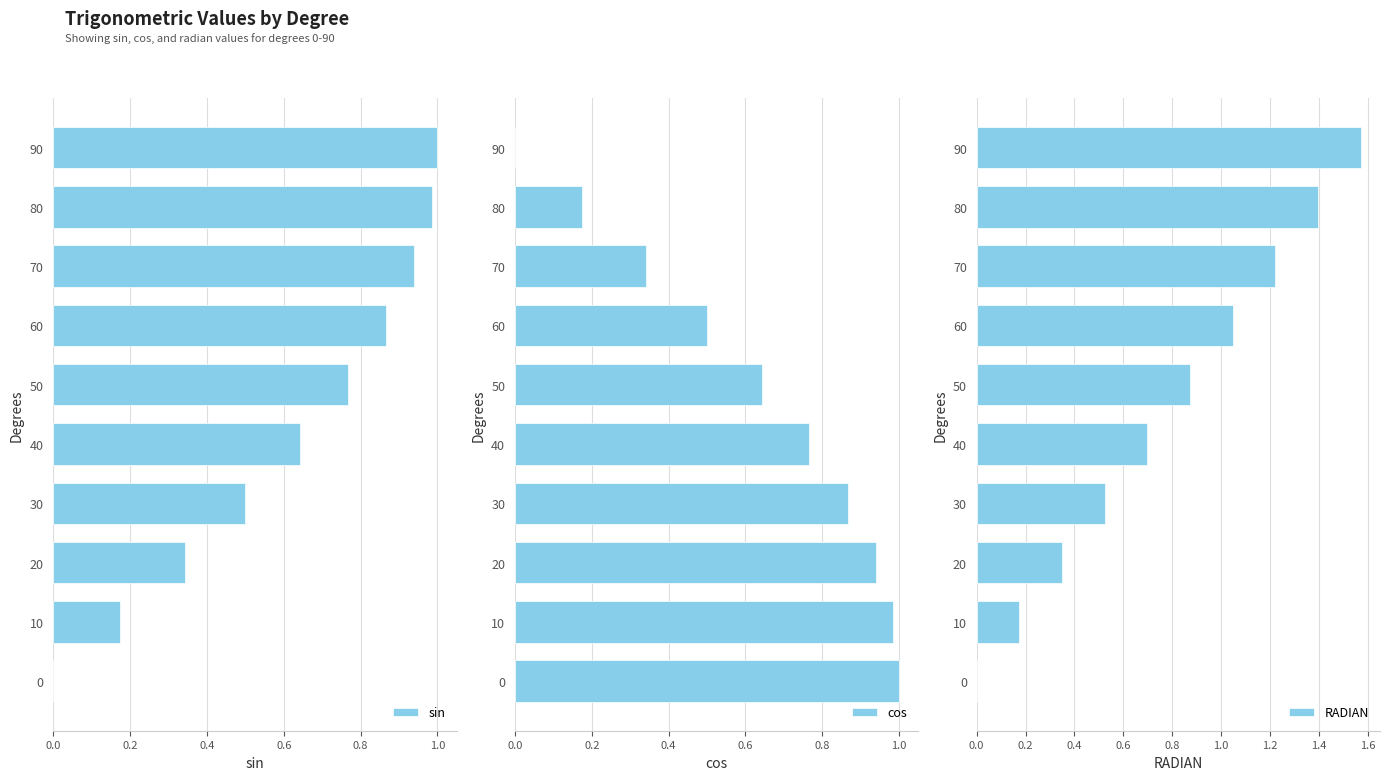

How many values in sin are above zero?

9